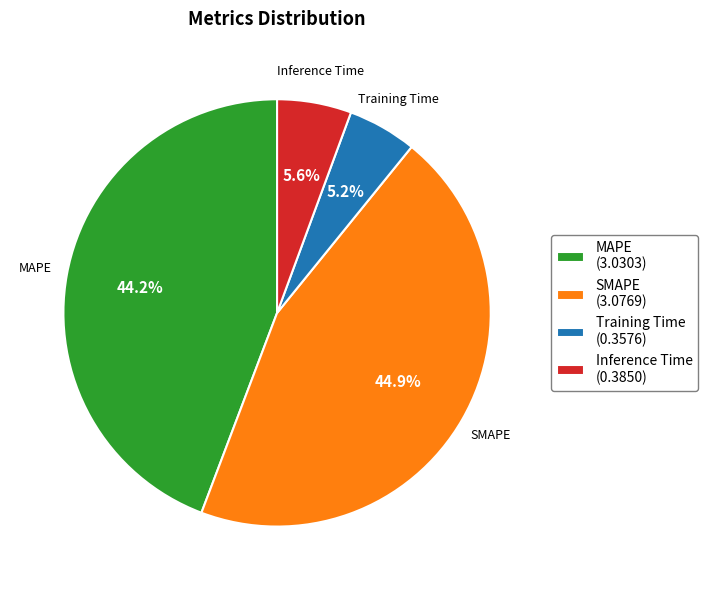

True or false: SMAPE accounts for 45% of the total.

True